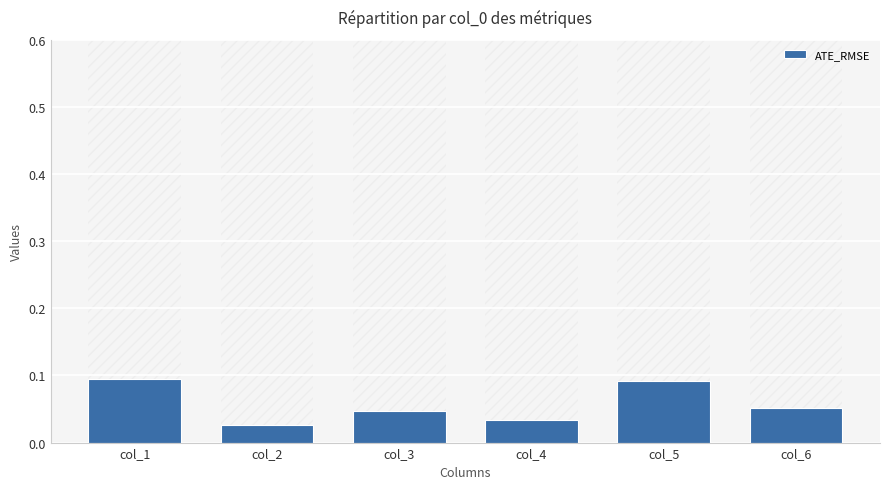

List the labels in order of value, smallest first.

col_2, col_4, col_3, col_6, col_5, col_1